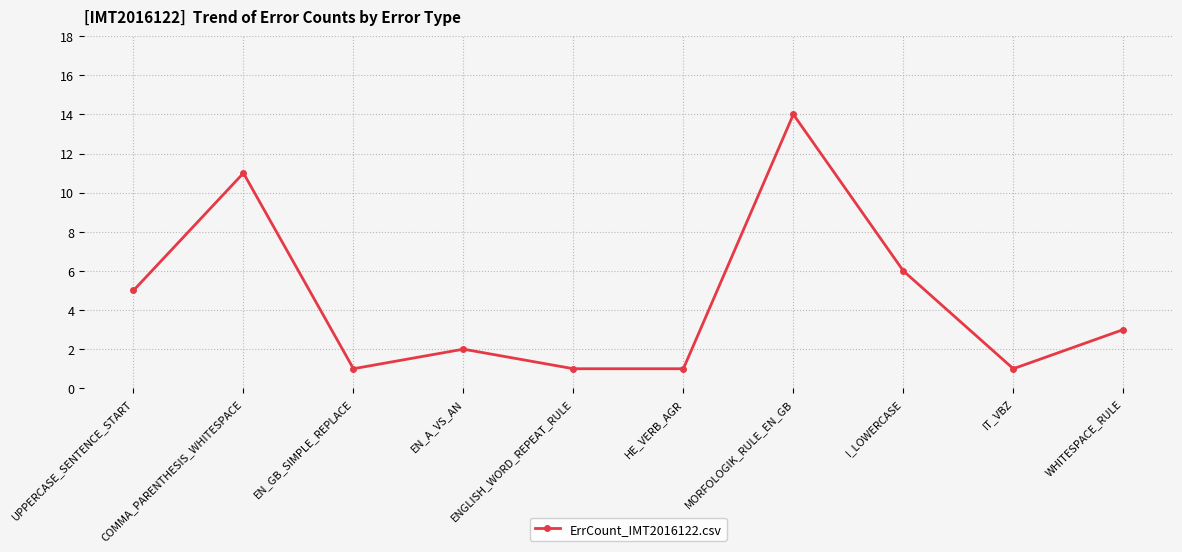

The value at ENGLISH_WORD_REPEAT_RULE is 2. True or false?

False